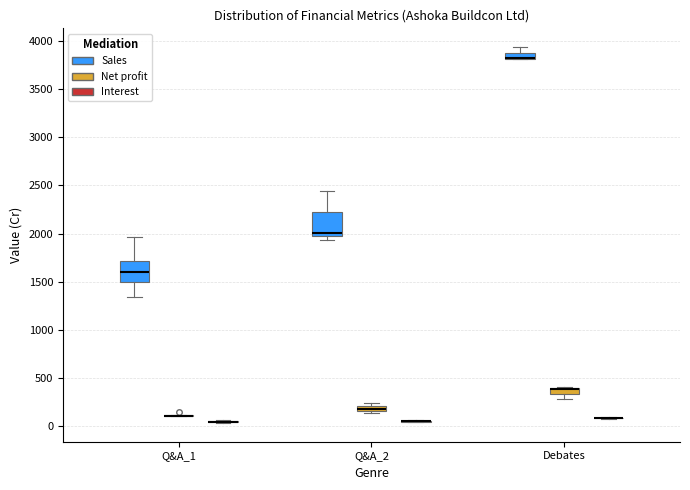

Where is the lower edge of the box for Q&A_2 (Net profit) on the y-axis? The values are not printed on the chart, so give them approximately, as read against the axis.

150